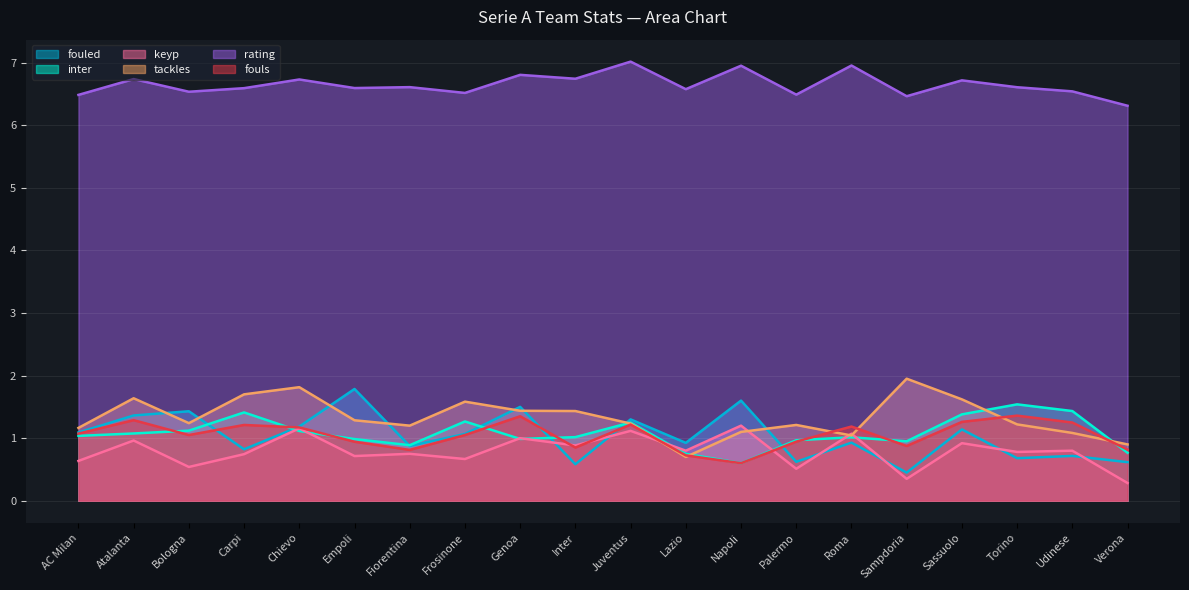

How many lines are shown in the chart?

6